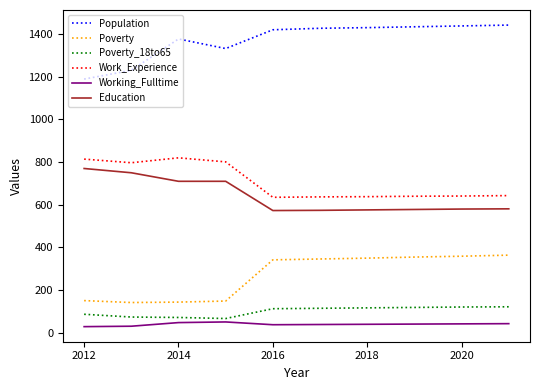

What is the minimum value shown in the chart?

28